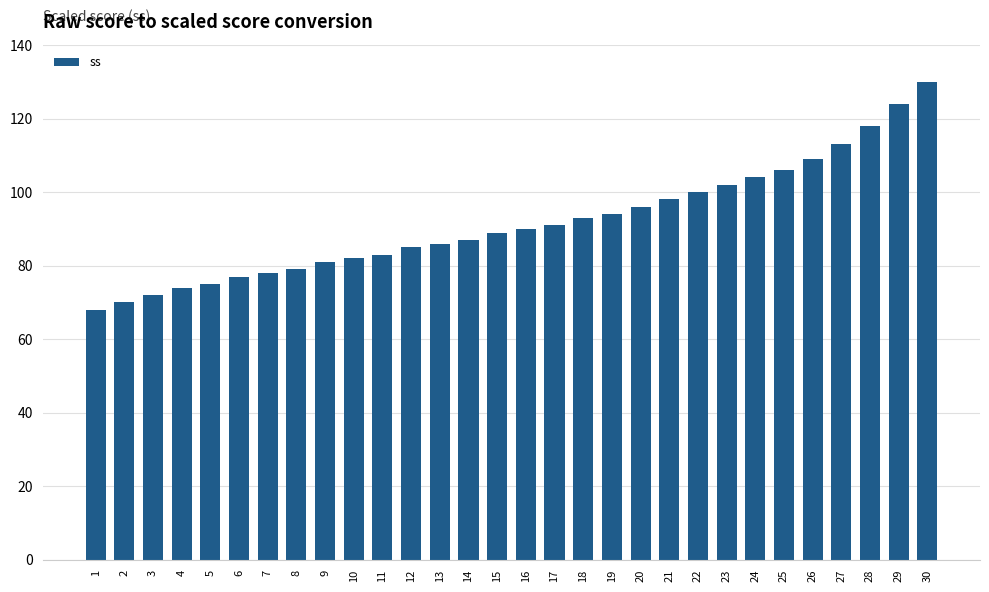

What is the ratio of the value at 25 to the value at 30?

0.8